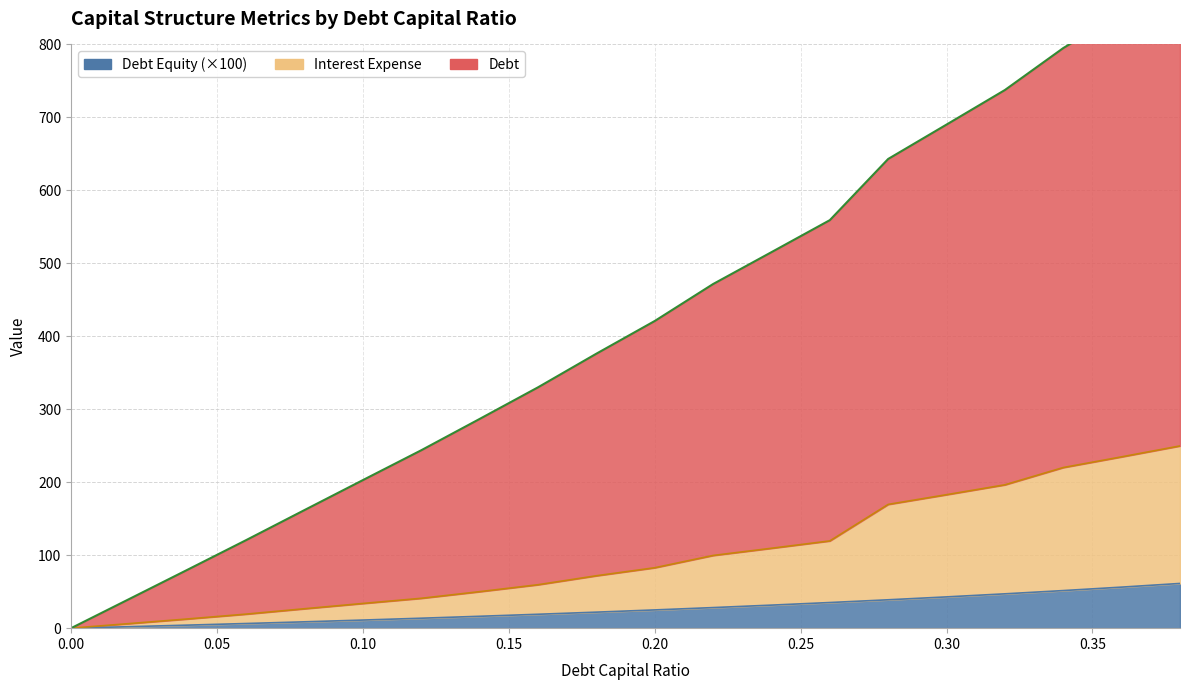

At which category is the sum across all series the highest?

0.38